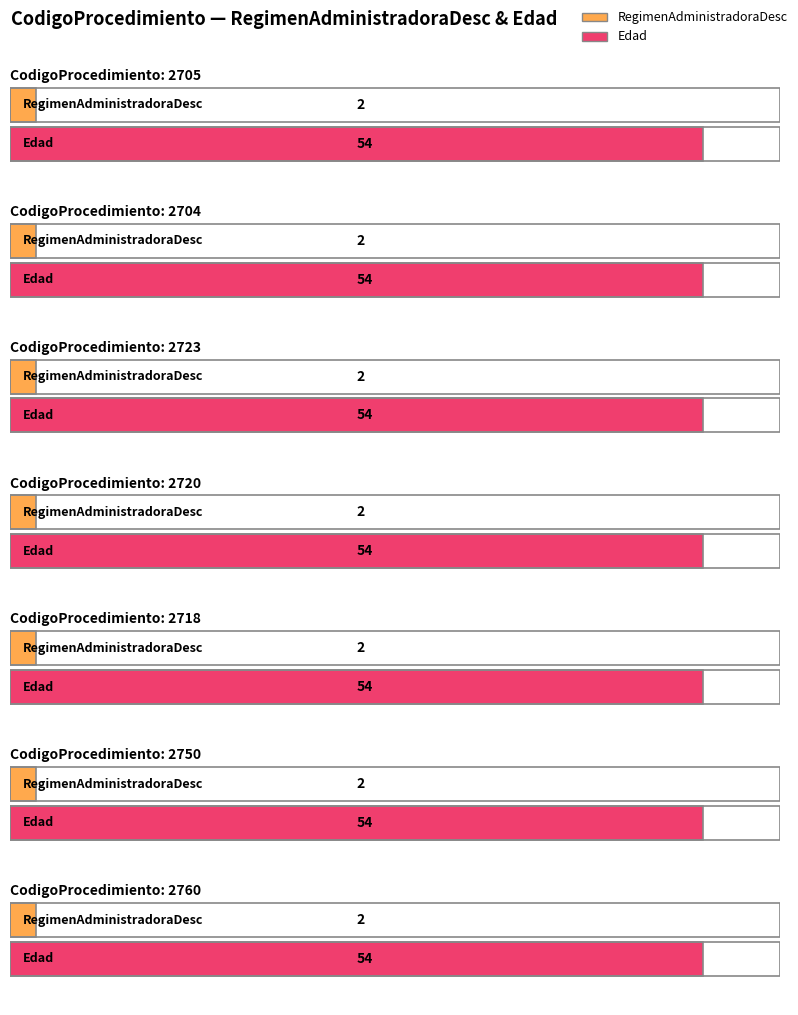

Which series has the largest total across all categories?

Edad